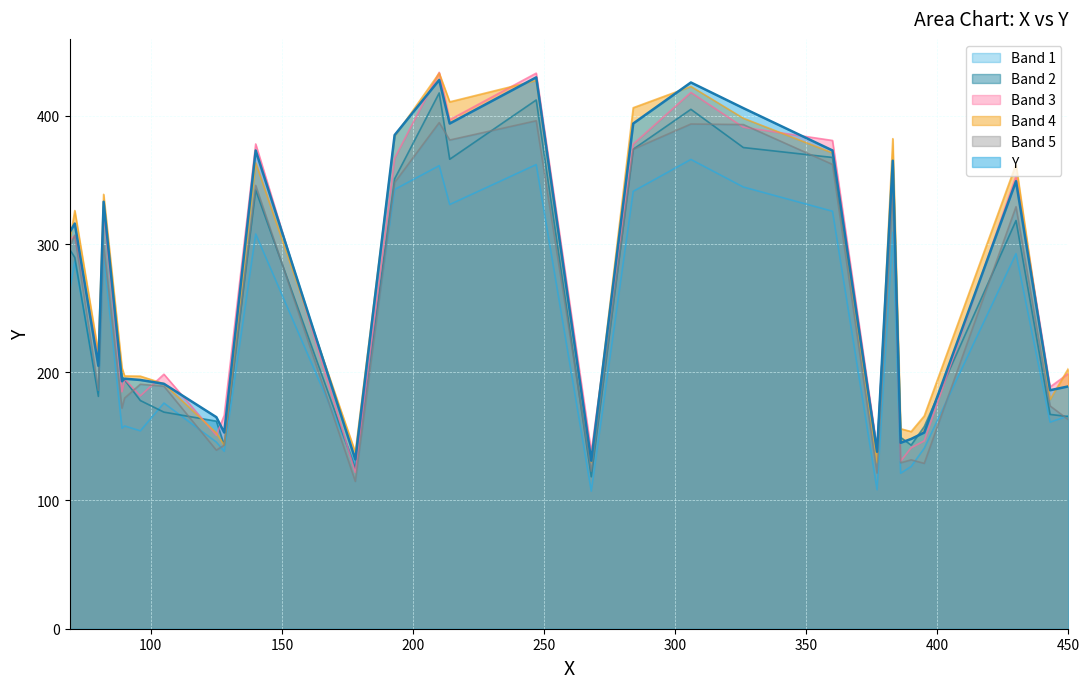

What is the maximum value shown in the chart?

433.9